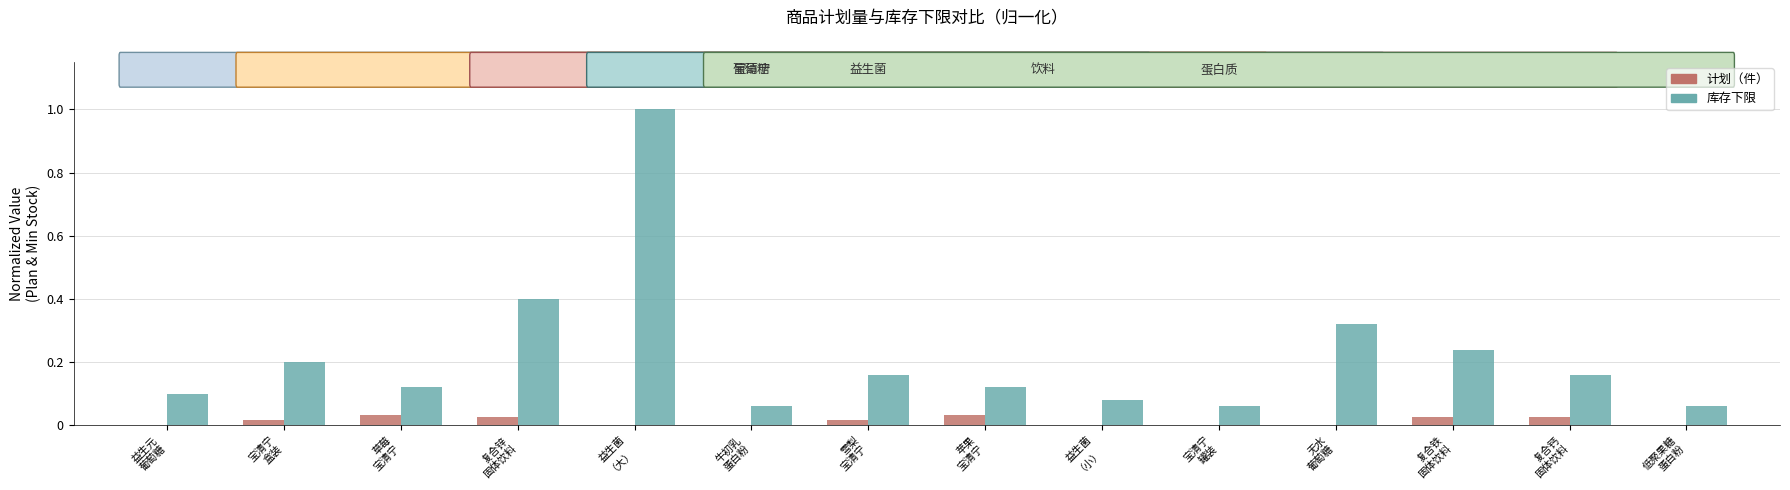

Which category has the highest value across all series?

益生菌
（大）